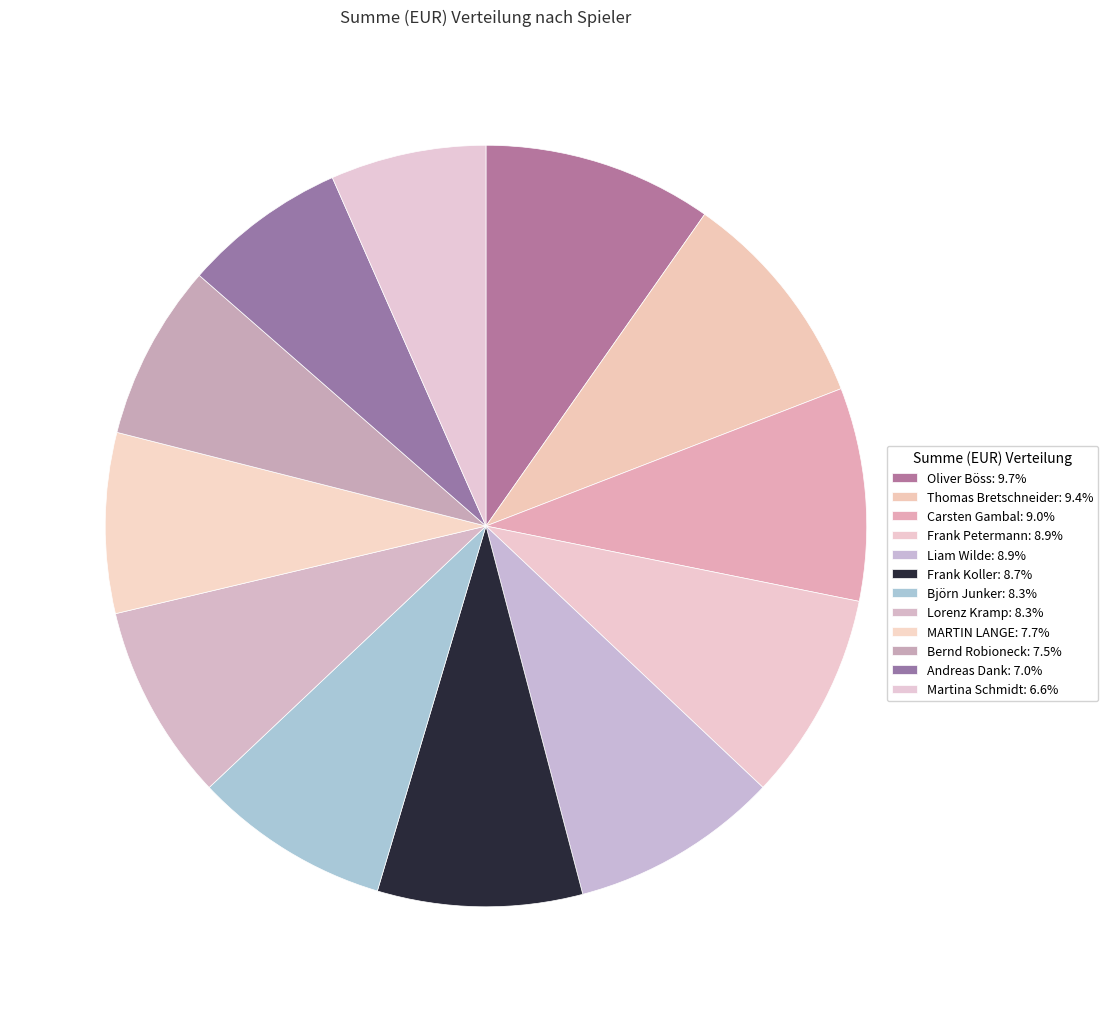

How many slices are in this pie chart?

12